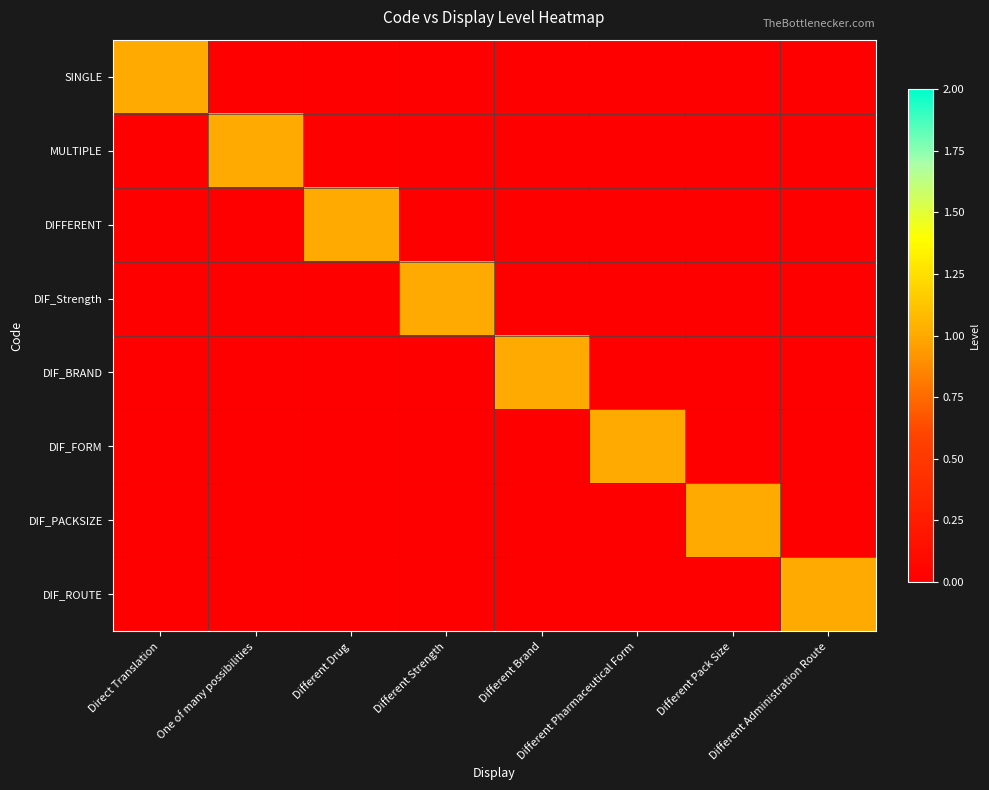

Reading right to left, list all the values displayed in this chart.

SINGLE: Different Administration Route=0	Different Pack Size=0	Different Pharmaceutical Form=0	Different Brand=0	Different Strength=0	Different Drug=0	One of many possibilities=0	Direct Translation=1
MULTIPLE: Different Administration Route=0	Different Pack Size=0	Different Pharmaceutical Form=0	Different Brand=0	Different Strength=0	Different Drug=0	One of many possibilities=1	Direct Translation=0
DIFFERENT: Different Administration Route=0	Different Pack Size=0	Different Pharmaceutical Form=0	Different Brand=0	Different Strength=0	Different Drug=1	One of many possibilities=0	Direct Translation=0
DIF_Strength: Different Administration Route=0	Different Pack Size=0	Different Pharmaceutical Form=0	Different Brand=0	Different Strength=1	Different Drug=0	One of many possibilities=0	Direct Translation=0
DIF_BRAND: Different Administration Route=0	Different Pack Size=0	Different Pharmaceutical Form=0	Different Brand=1	Different Strength=0	Different Drug=0	One of many possibilities=0	Direct Translation=0
DIF_FORM: Different Administration Route=0	Different Pack Size=0	Different Pharmaceutical Form=1	Different Brand=0	Different Strength=0	Different Drug=0	One of many possibilities=0	Direct Translation=0
DIF_PACKSIZE: Different Administration Route=0	Different Pack Size=1	Different Pharmaceutical Form=0	Different Brand=0	Different Strength=0	Different Drug=0	One of many possibilities=0	Direct Translation=0
DIF_ROUTE: Different Administration Route=1	Different Pack Size=0	Different Pharmaceutical Form=0	Different Brand=0	Different Strength=0	Different Drug=0	One of many possibilities=0	Direct Translation=0